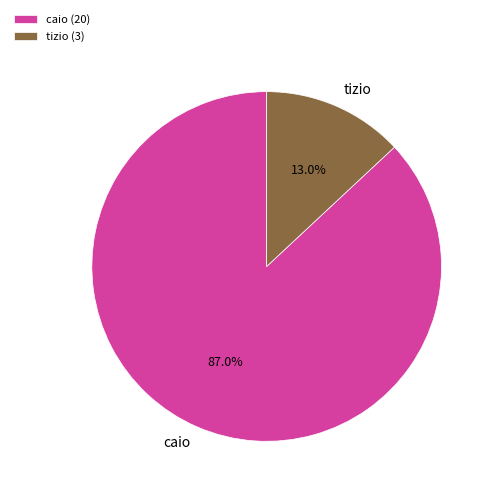

The caio slice represents 81% of the pie. True or false?

False